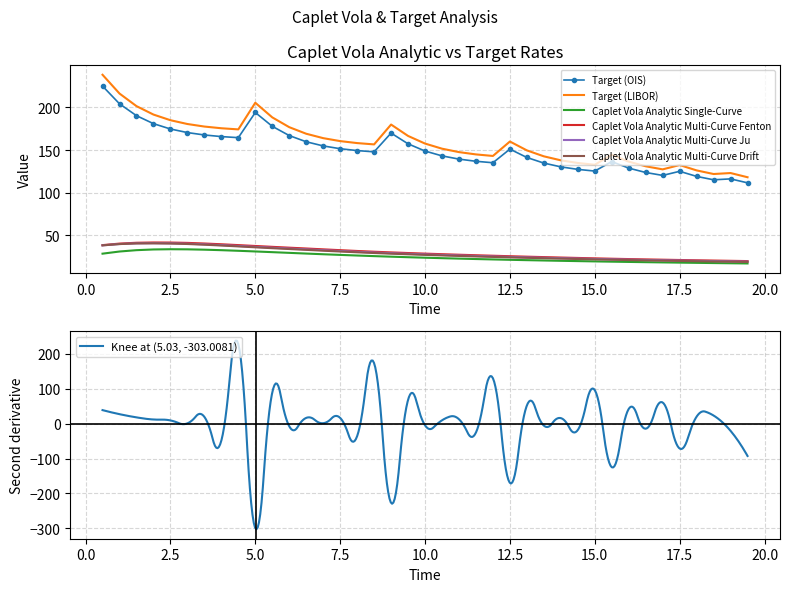

What is the sum of all Caplet Vola Analytic Single-Curve values?

970.3